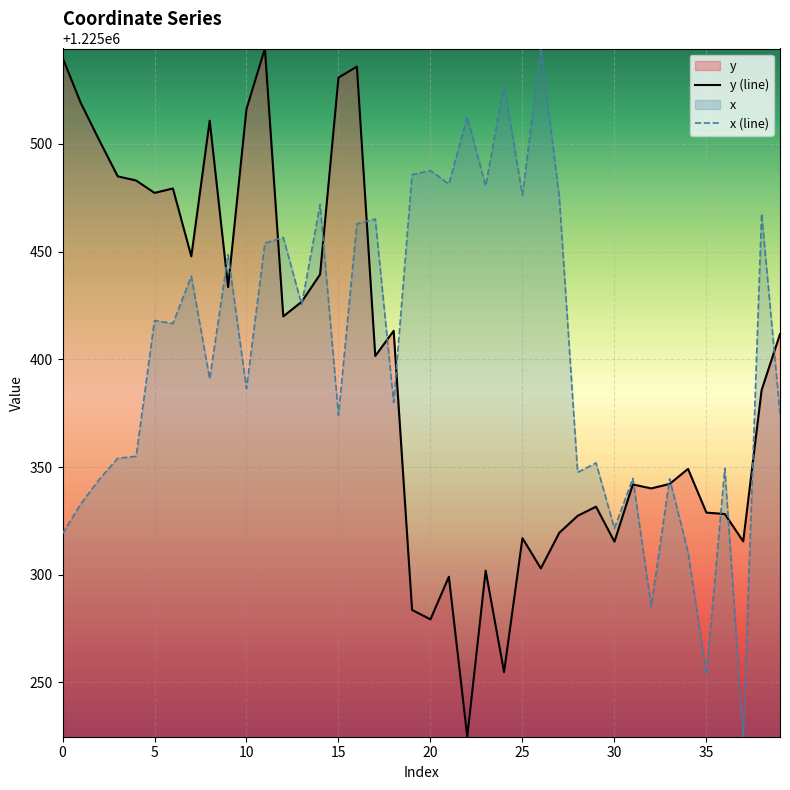

The x (line) series shows 1747003.5 at 35. True or false?

False